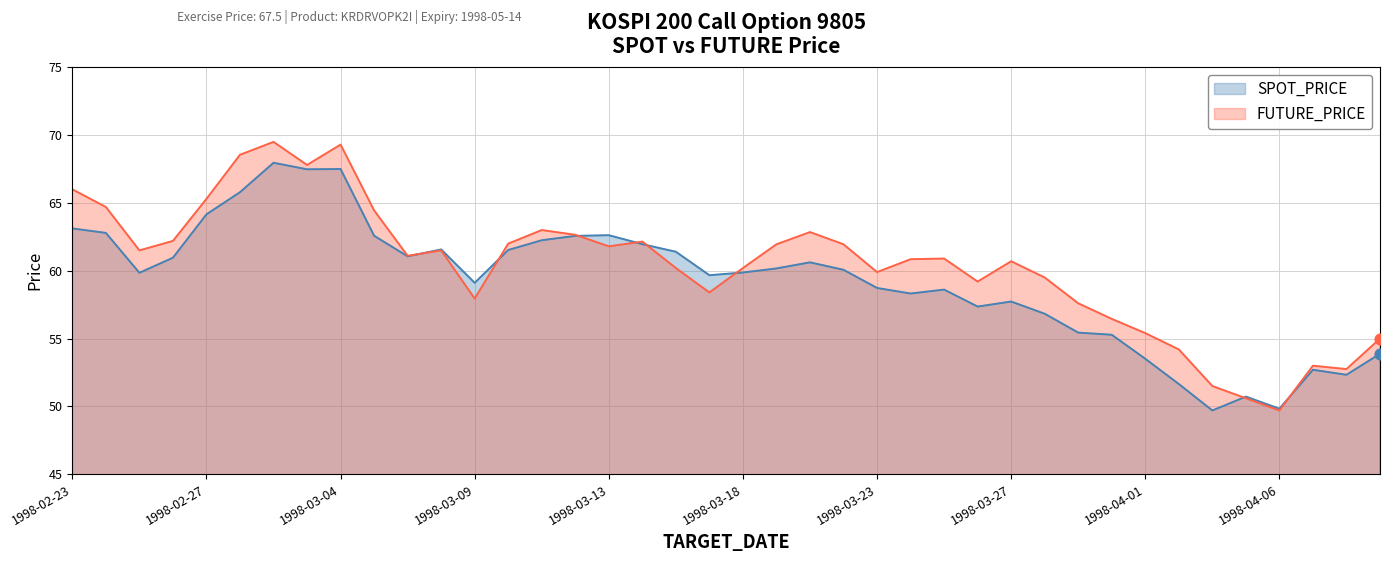

What is the total value across all series at 1998-04-06?

99.5